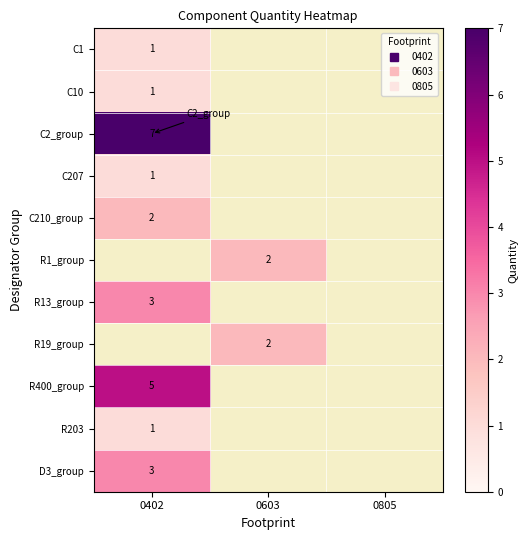

The value of D3_group at 0402 is 3.0. True or false?

True